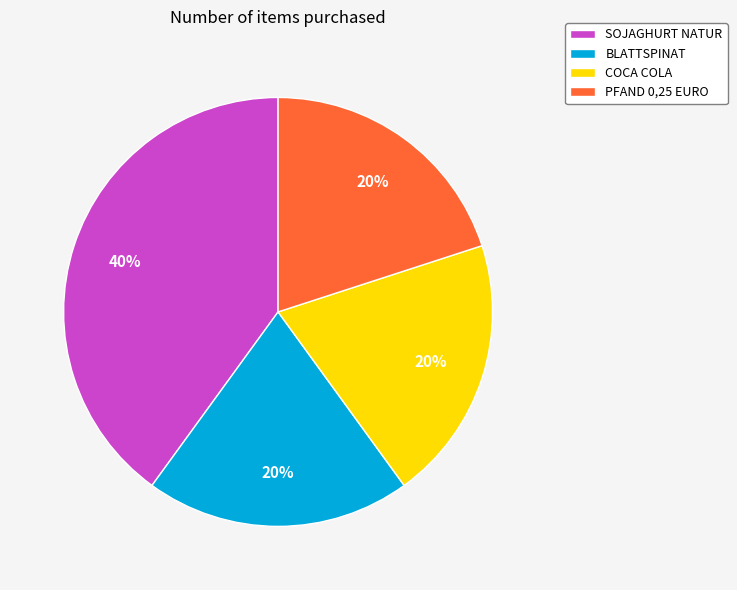

What is the largest slice in the pie chart?

SOJAGHURT NATUR